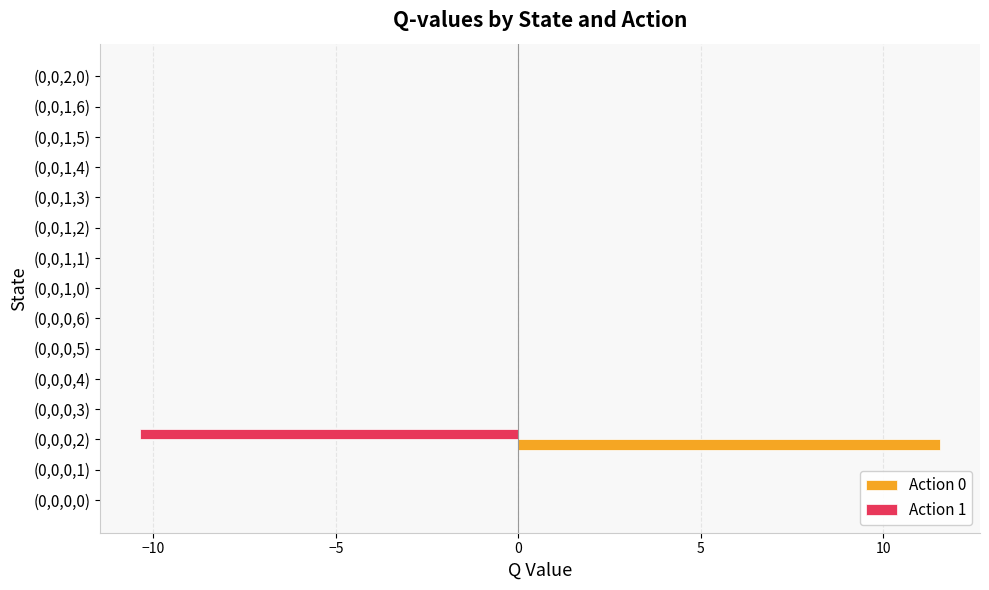

The Action 0 series shows 0.0 at (0,0,0,5). True or false?

True